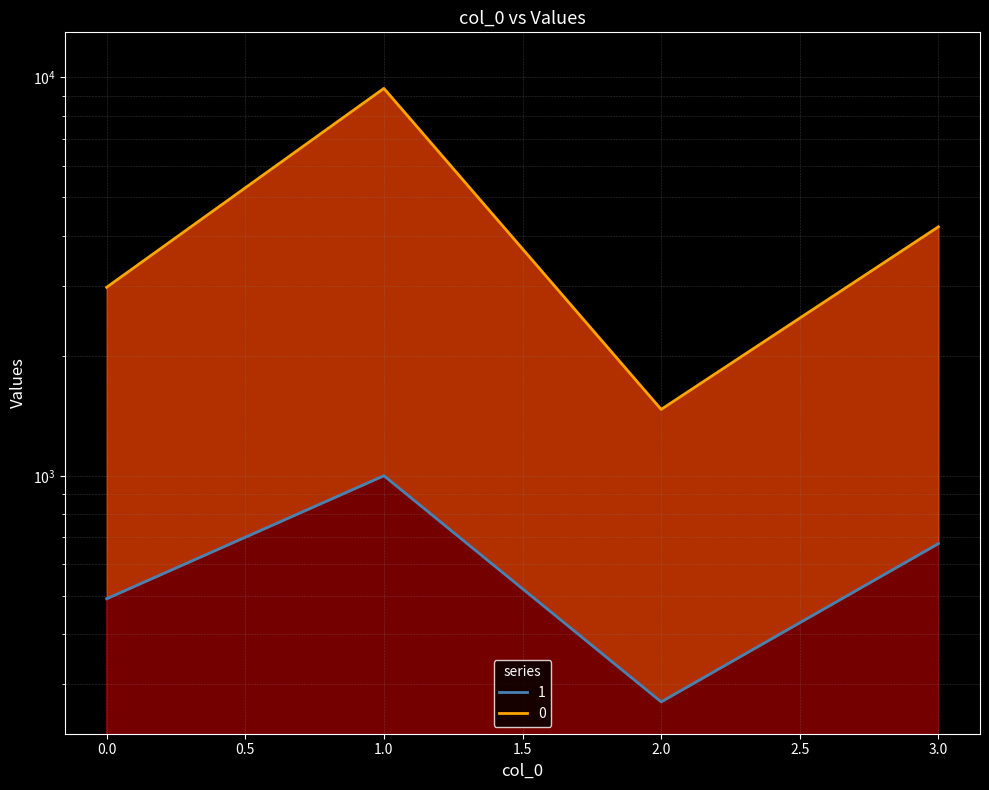

Rank the series by their maximum value, from lowest to highest.

1, 0